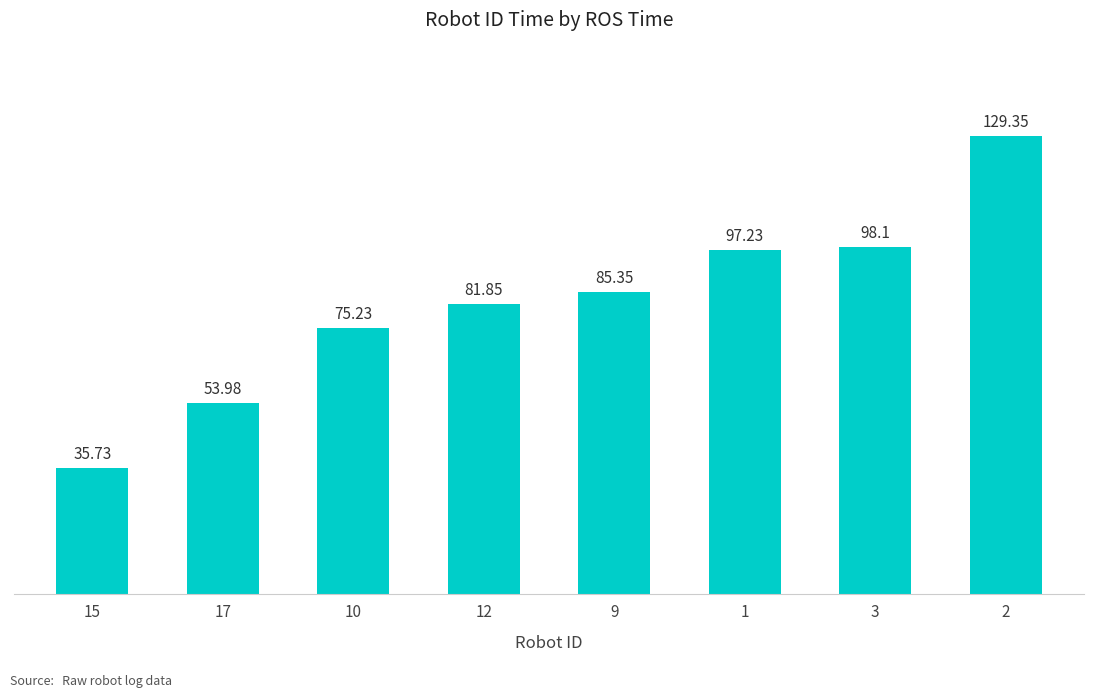

Is it true that the value at 12 is 81.8?

True